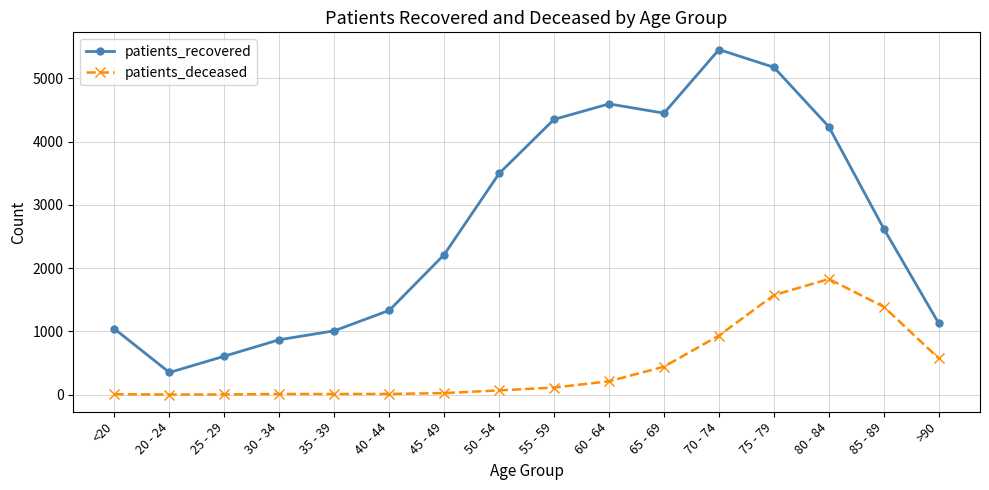

Read the patients_recovered value at 65 - 69.

4449